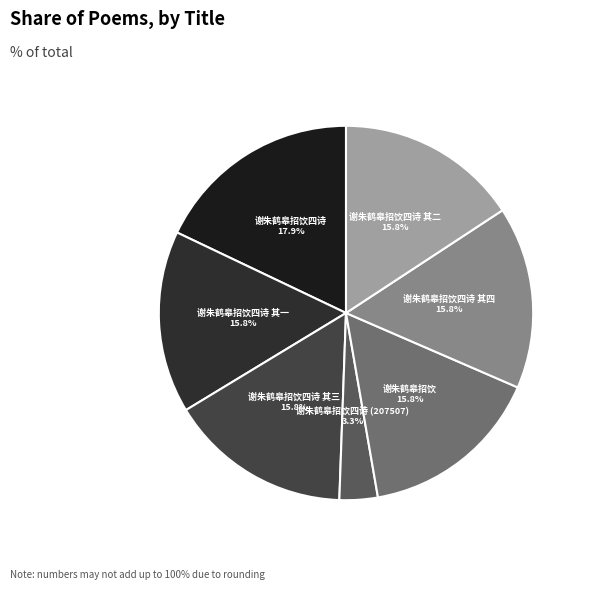

Count the number of slices in the pie.

7